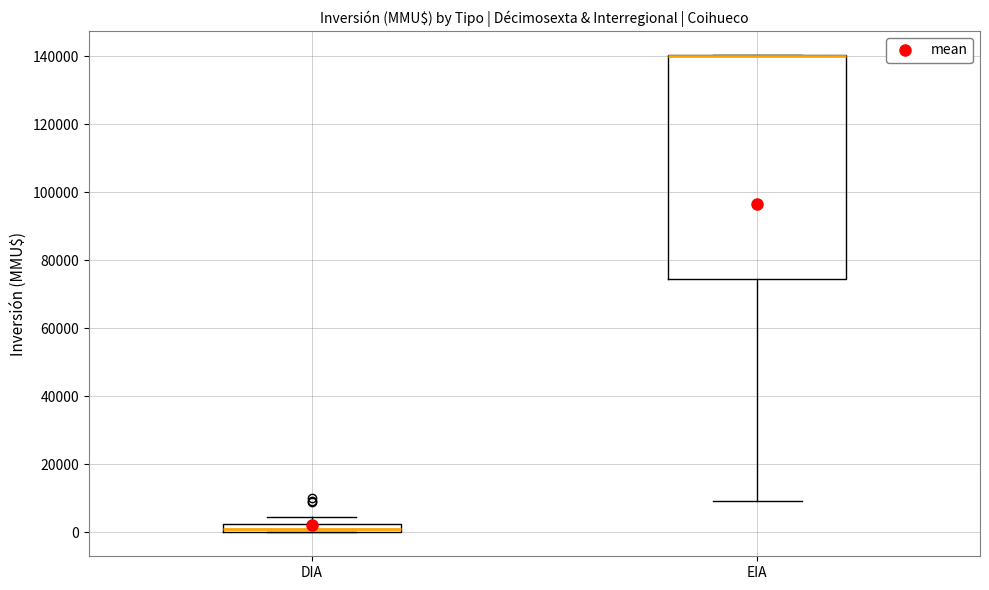

Where does the upper whisker of the box for DIA end on the y-axis? The values are not printed on the chart, so give them approximately, as read against the axis.

4000